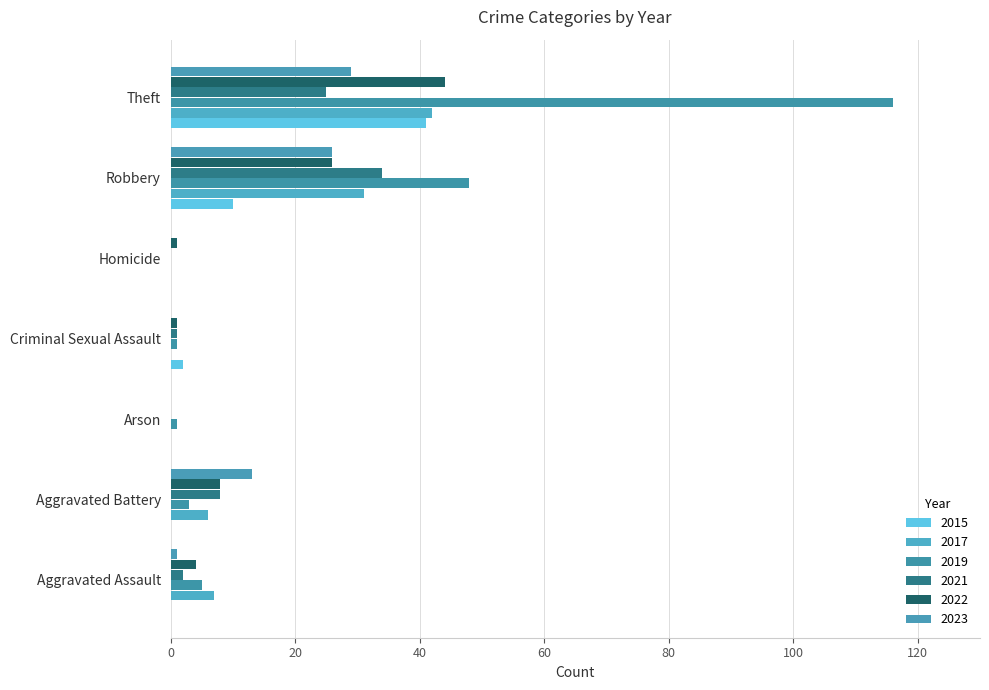

Which category has the highest value in the 2015 series?

Theft